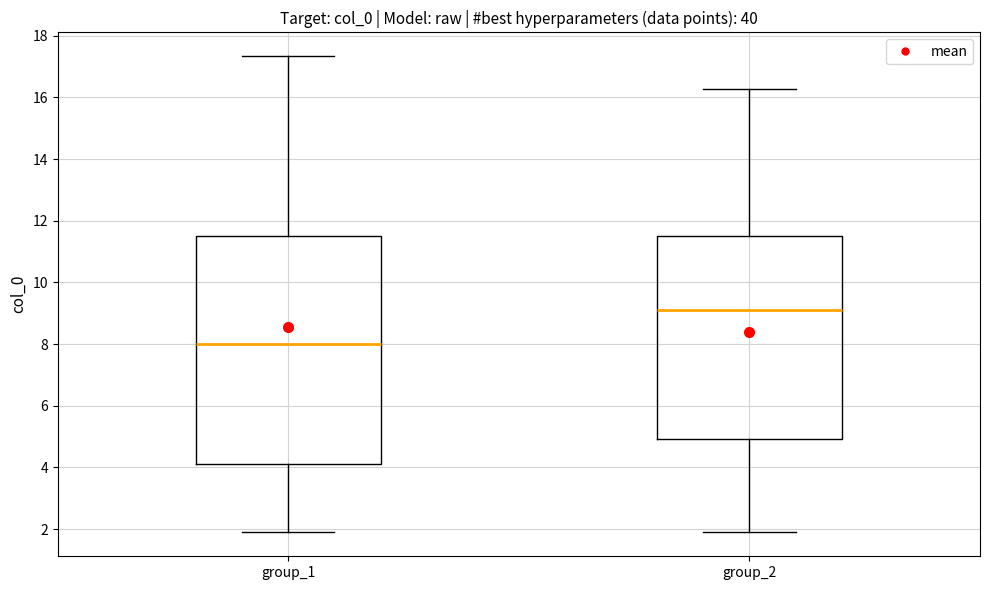

Which box's median line is the highest?

group_2